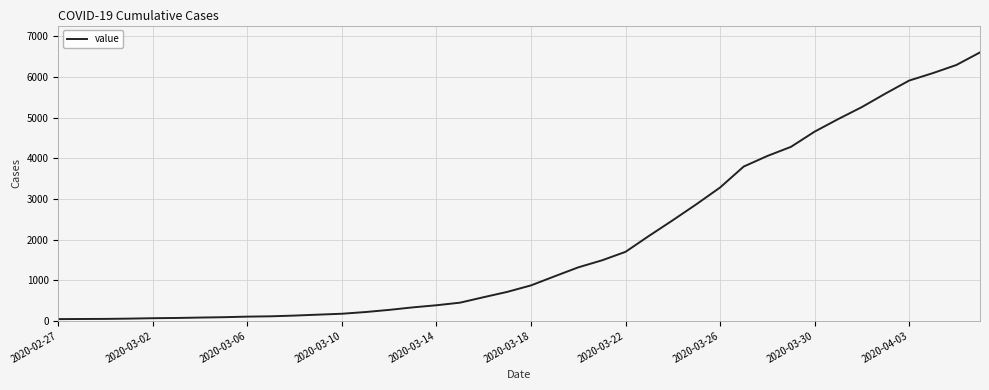

What is the difference between the maximum and minimum values?

6565